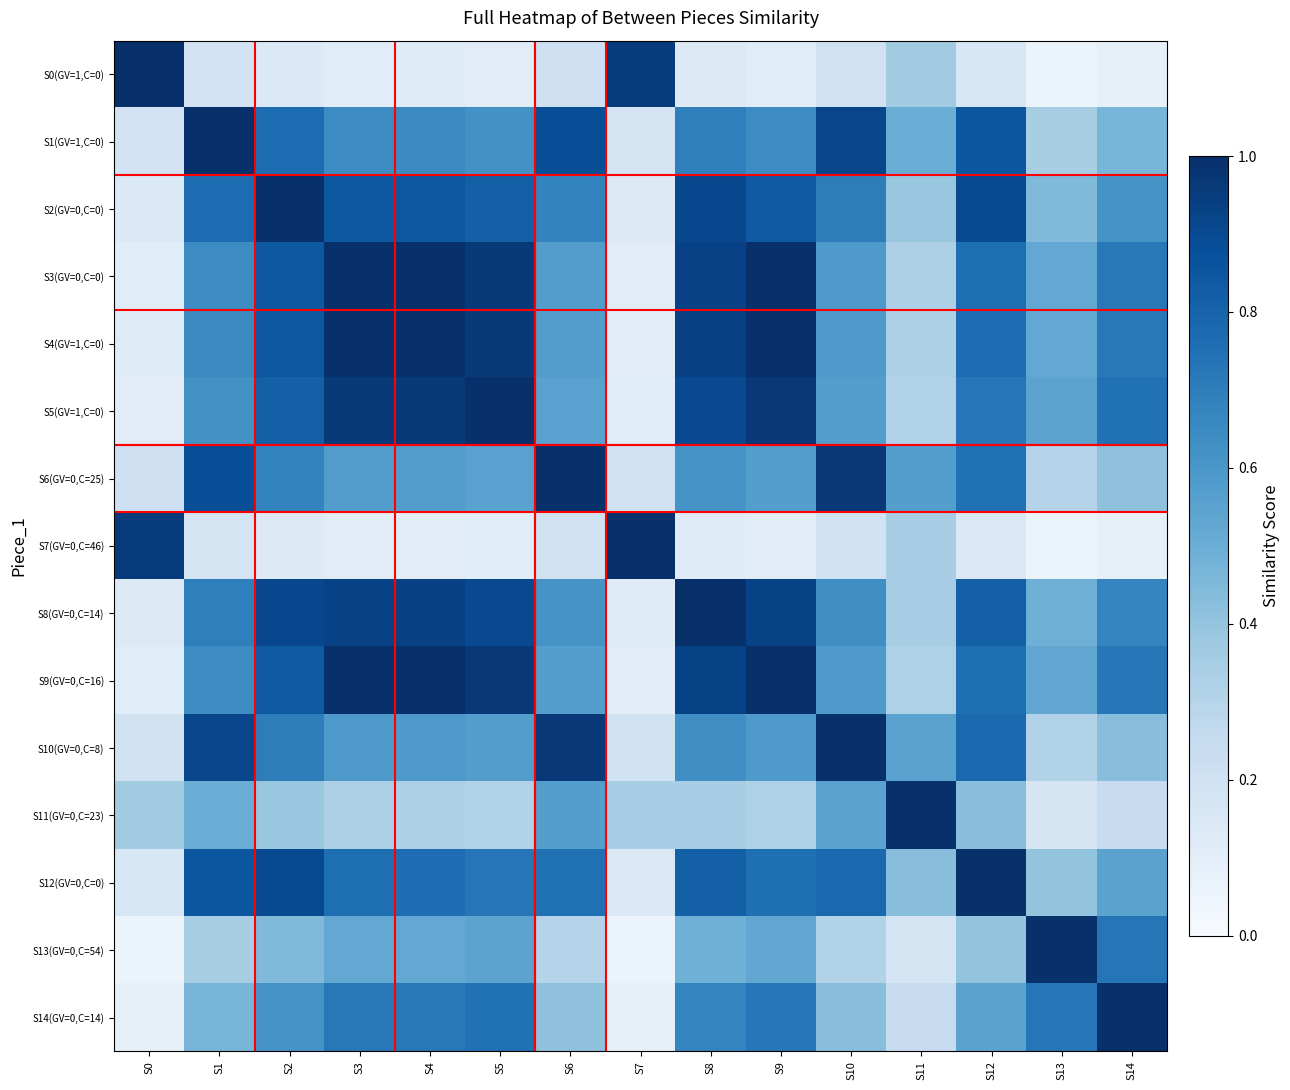

At which category is the sum across all series the highest?

S8